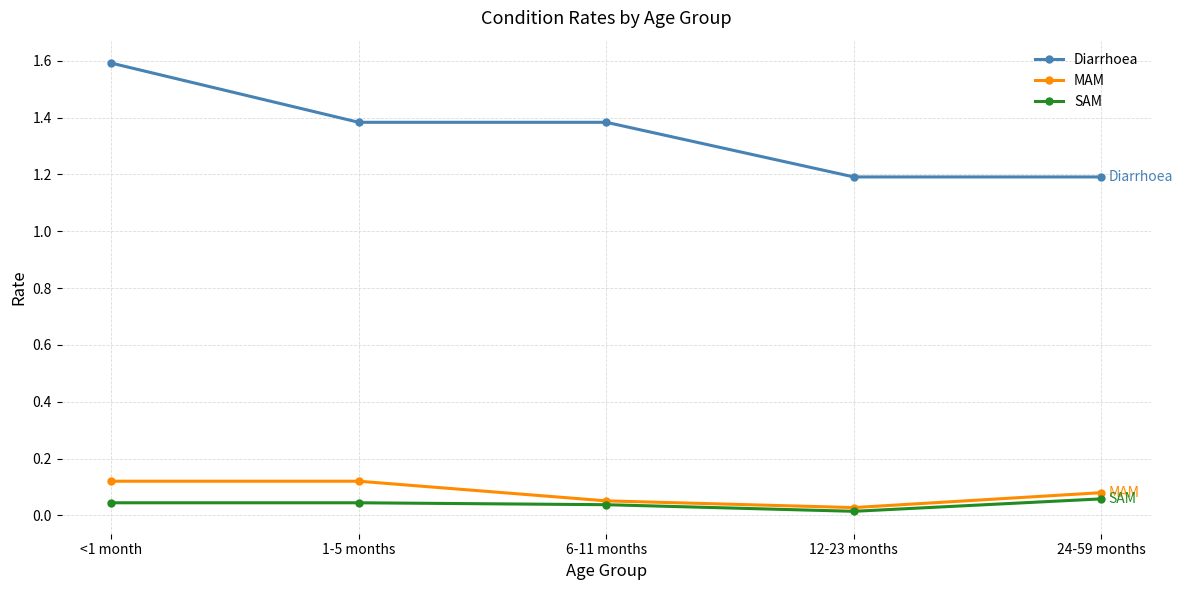

What is the total value across all series at 1-5 months?

1.5